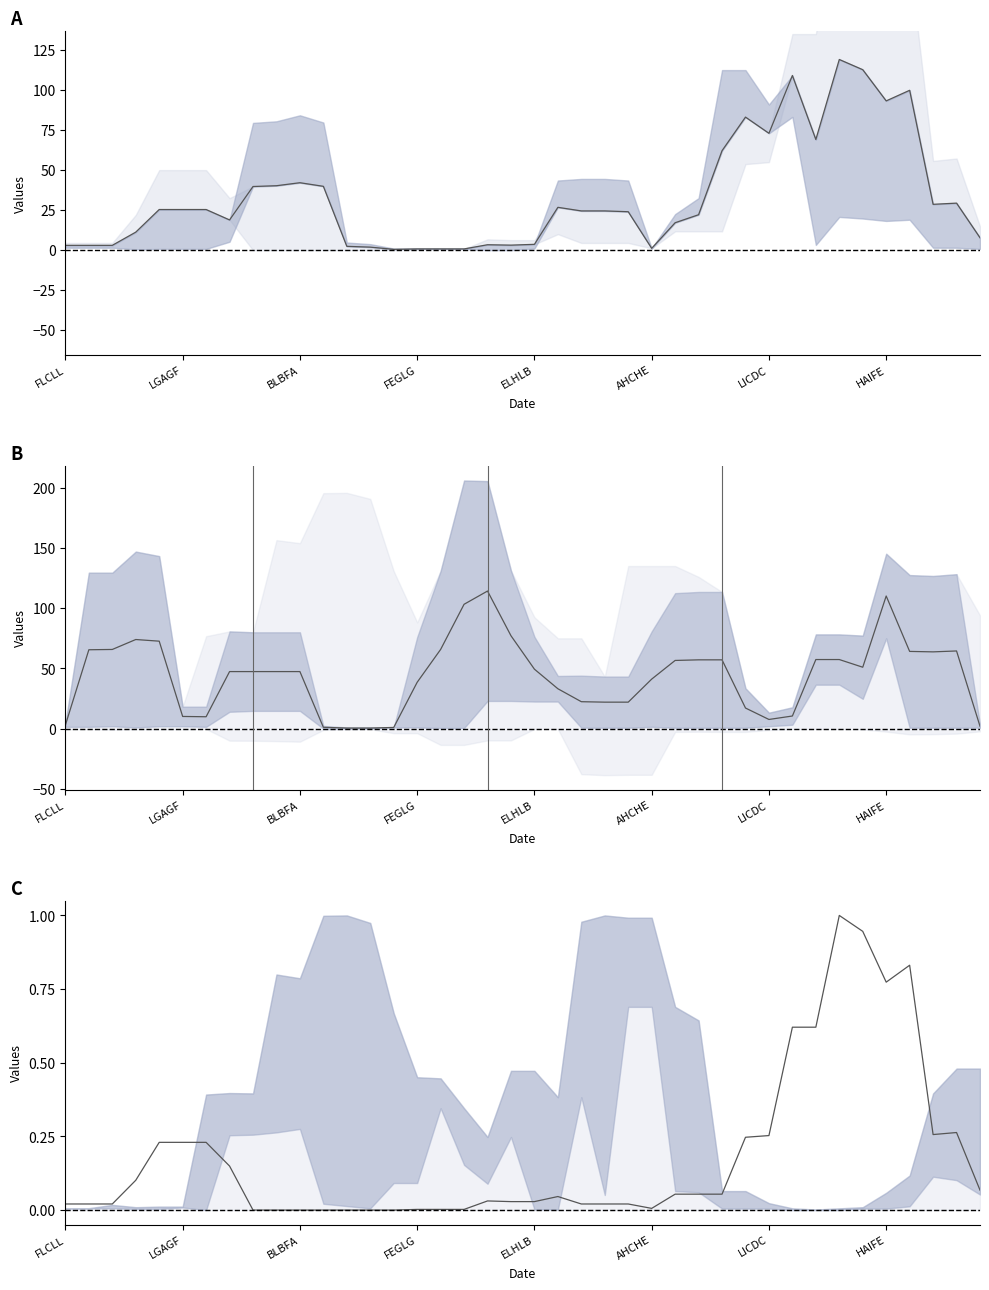

How many data points does each series have?

40